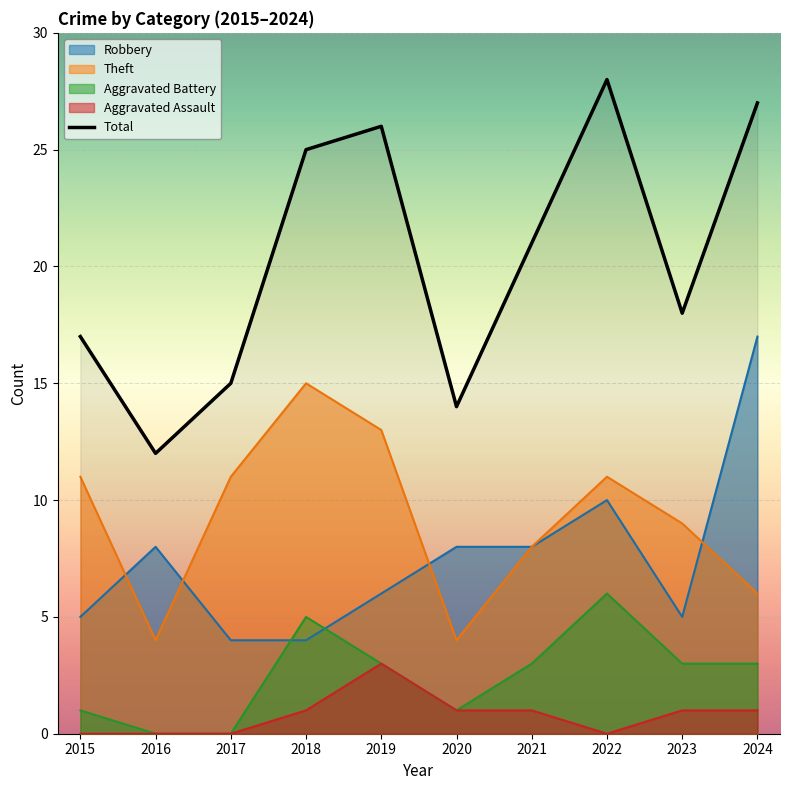

Where is the first local maximum for Aggravated Assault?

2019